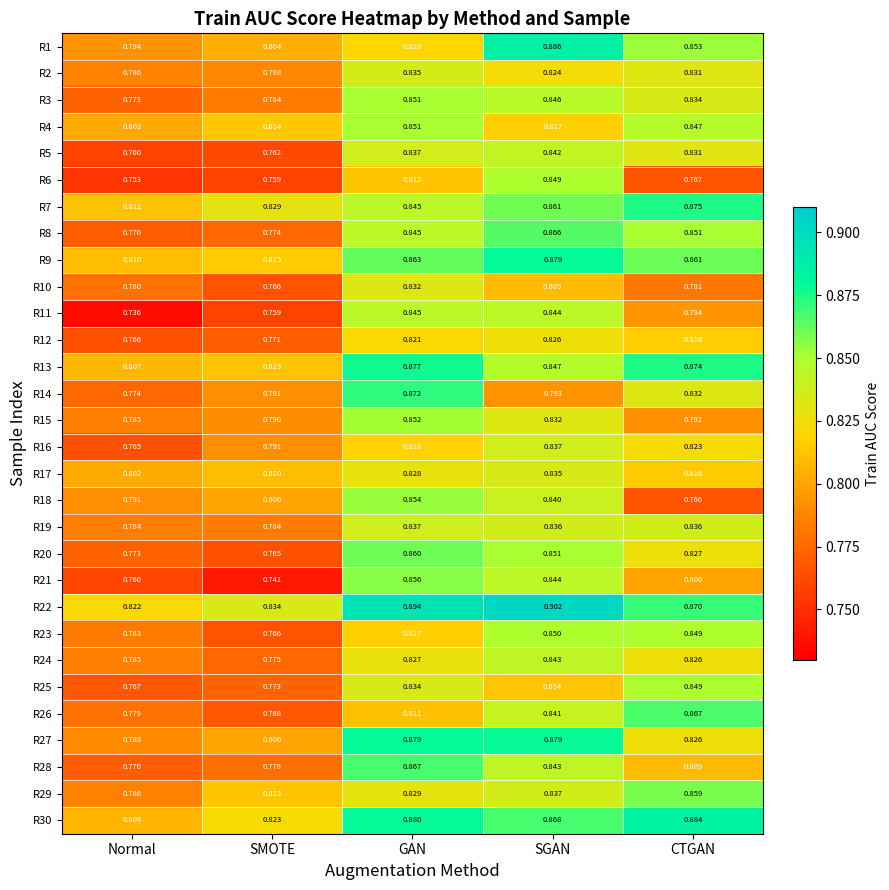

Which category has the highest value across all series?

SGAN